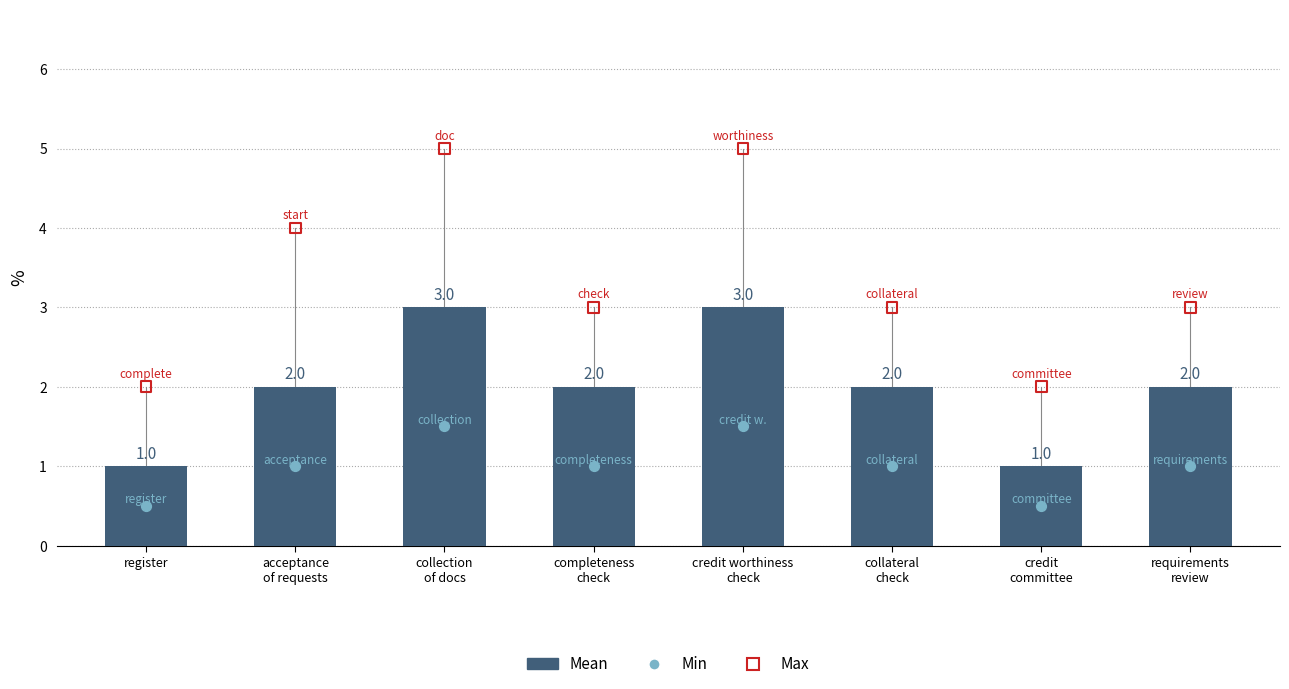

Which series contains the lowest Y value?

Min